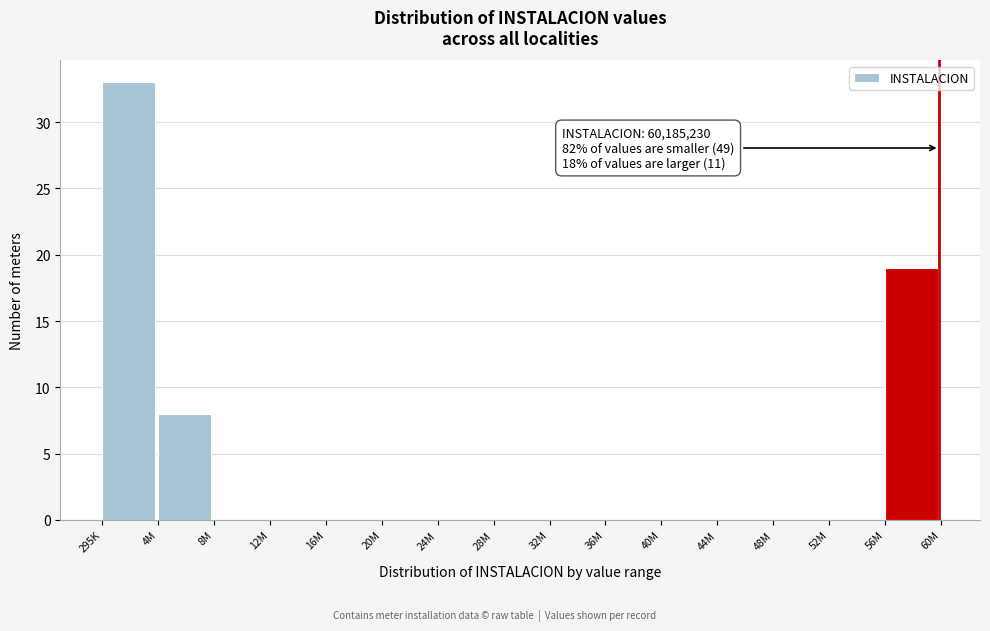

Reading left to right, what are all the values shown in this chart?

295K=33	4M=8	8M=0	12M=0	16M=0	20M=0	24M=0	28M=0	32M=0	36M=0	40M=0	44M=0	48M=0	52M=0	56M=19